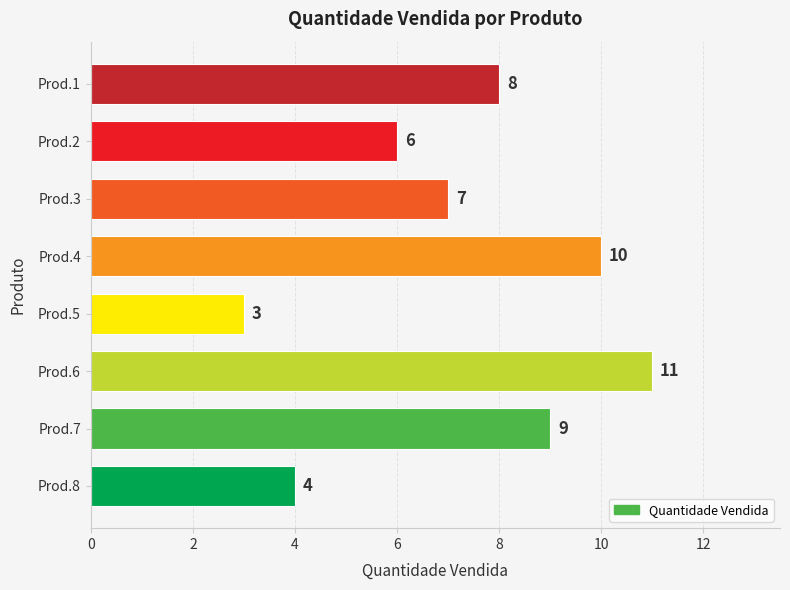

Reading bottom to top, transcribe all the data shown in this chart.

4	9	11	3	10	7	6	8